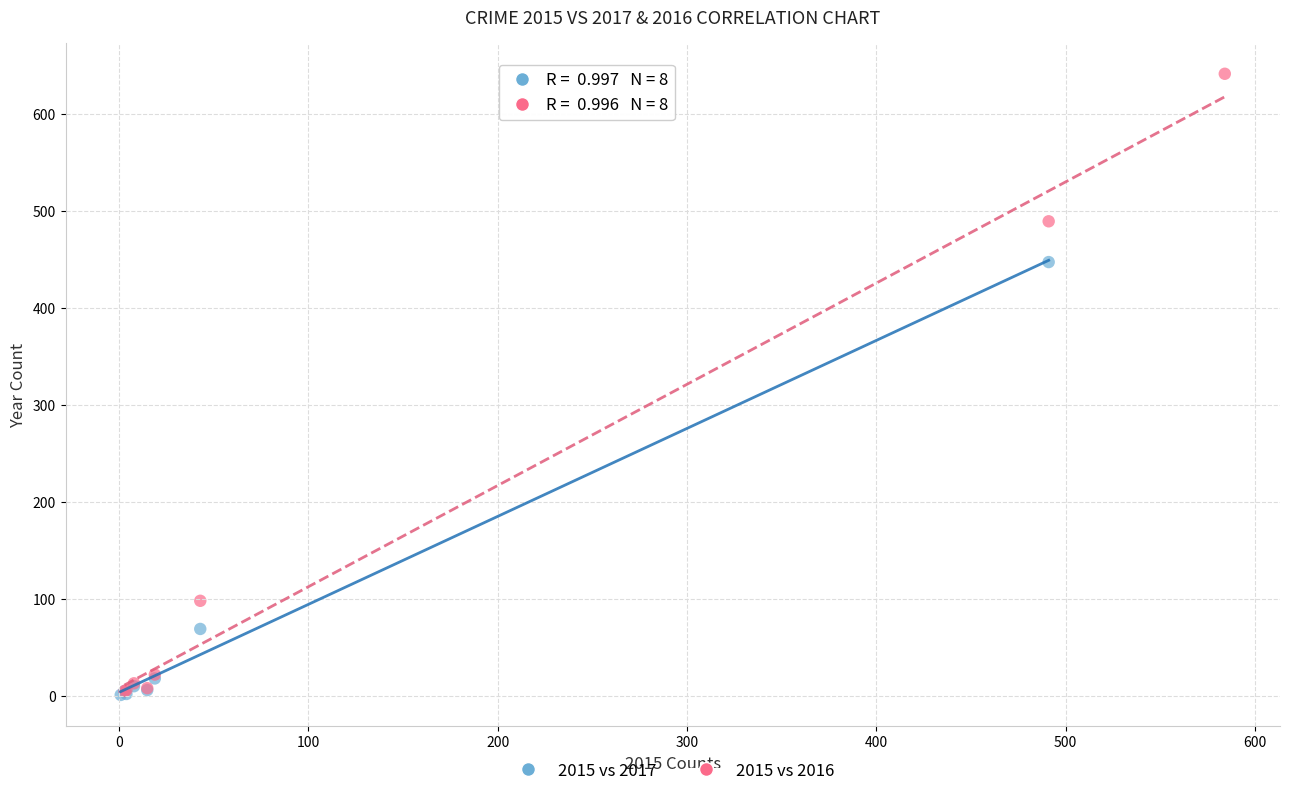

Which series has the largest Y range (max minus min)?

2015 vs 2016